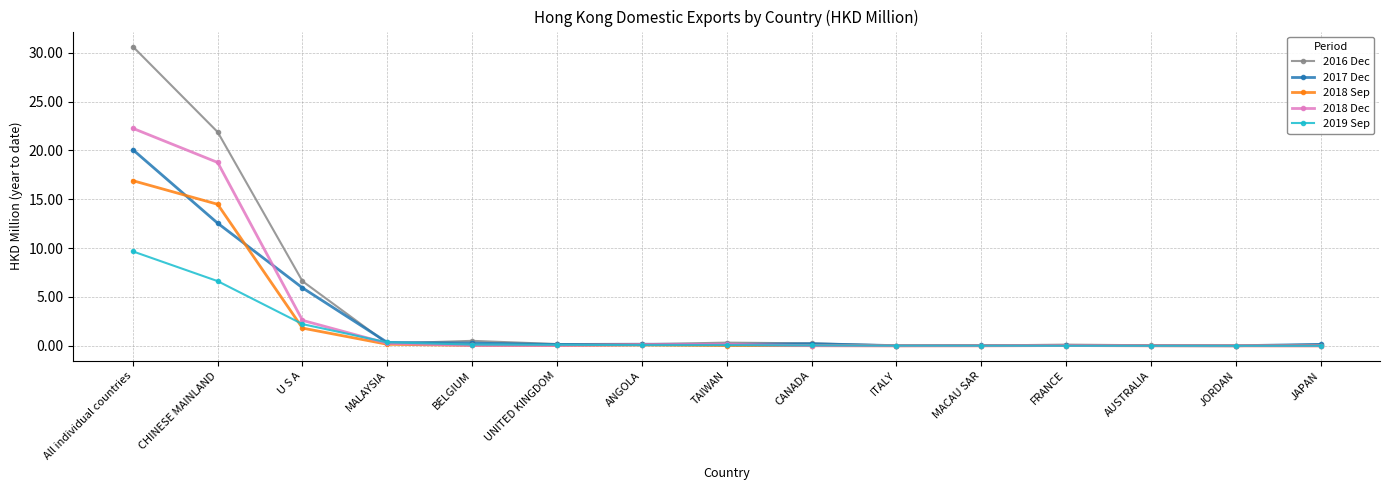

What is the approximate value of 2019 Sep at TAIWAN?

0.1